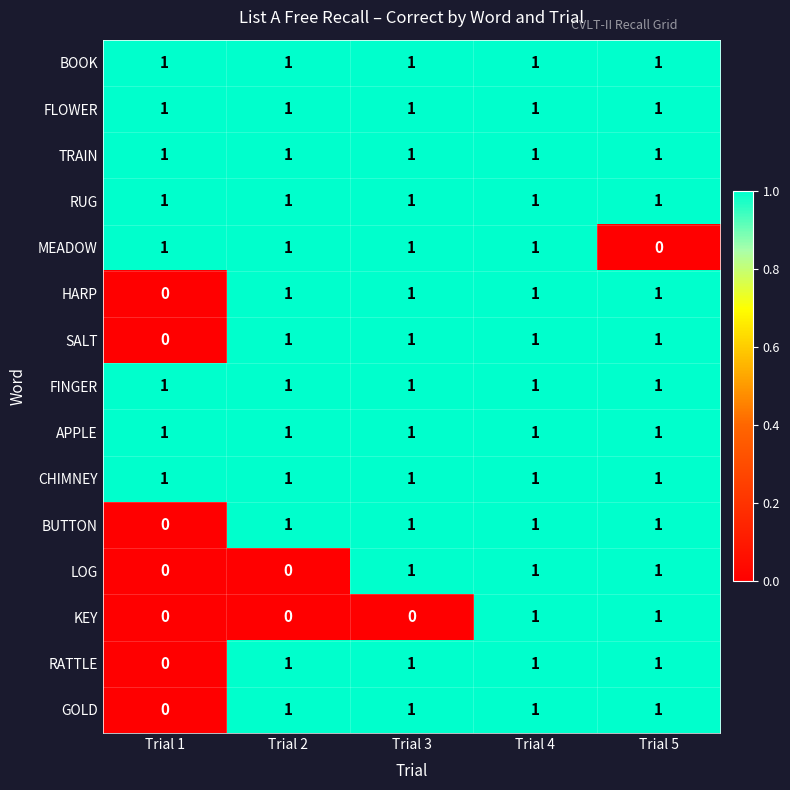

At how many categories does at least one series exceed 0?

5